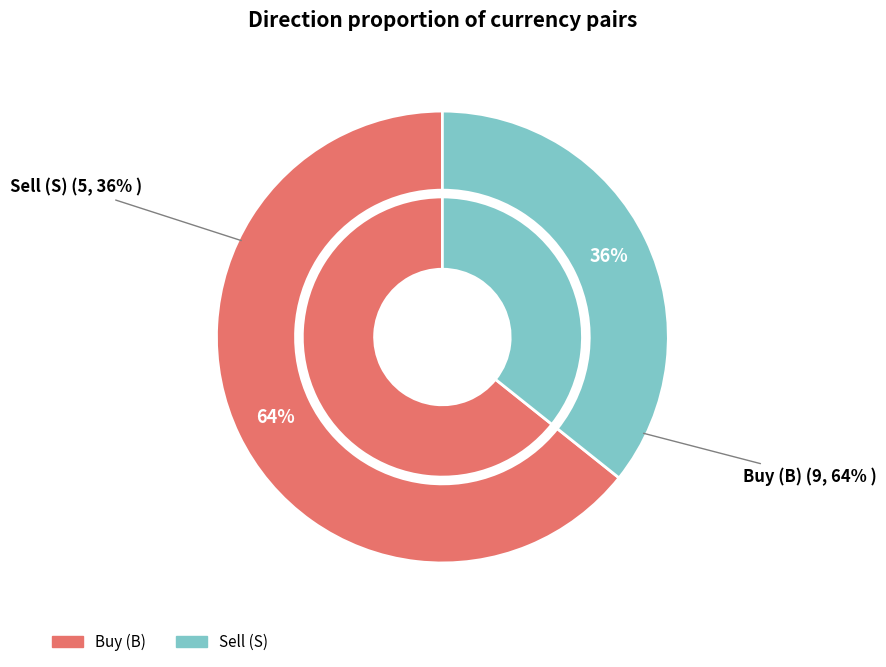

To the nearest percent, what is the average slice percentage?

50%